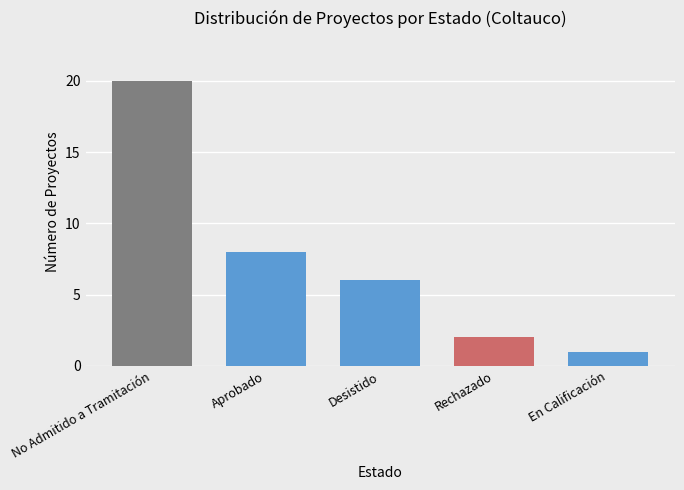

How many data points are less than 6?

2